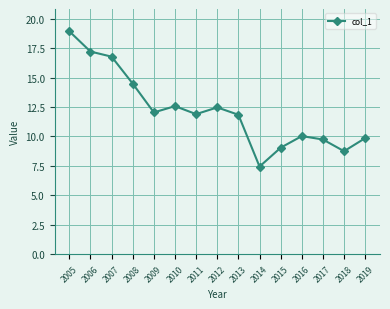

How many points are higher than both their immediate neighbors (excluding endpoints)?

3